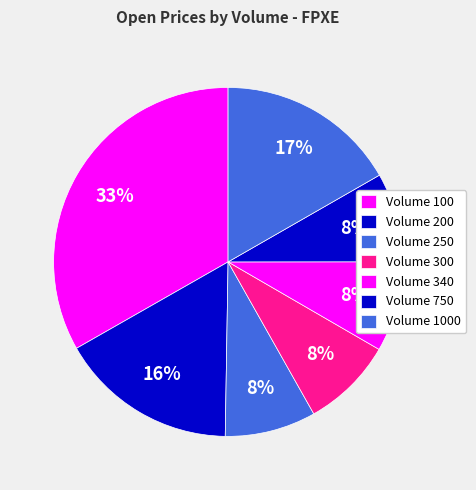

How many segments does this pie chart have?

7